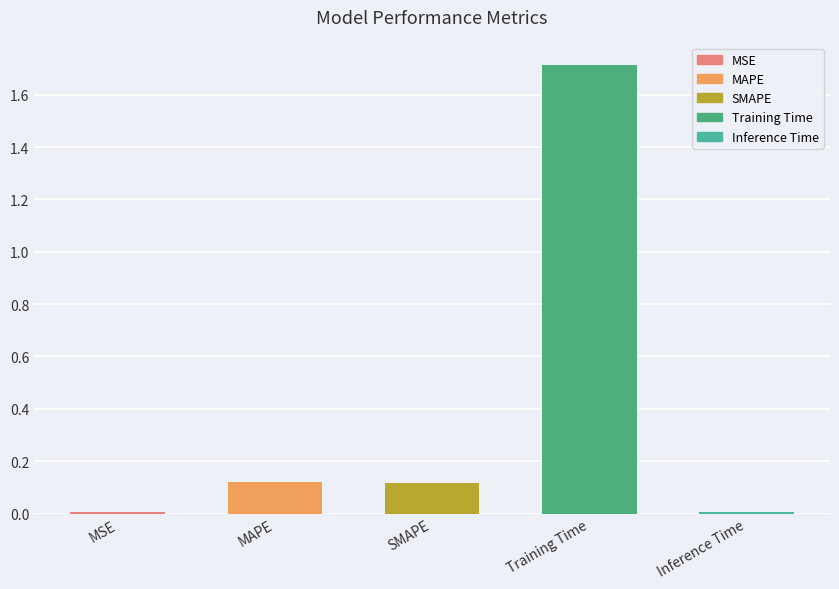

Which has a higher value, MAPE or Inference Time?

MAPE